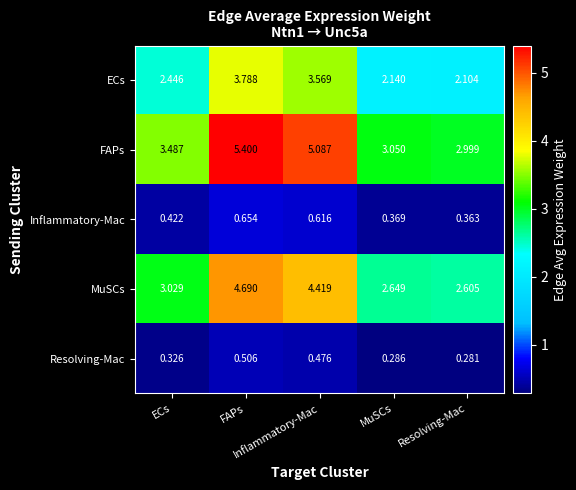

Between ECs and MuSCs, which series saw the biggest shift?

FAPs